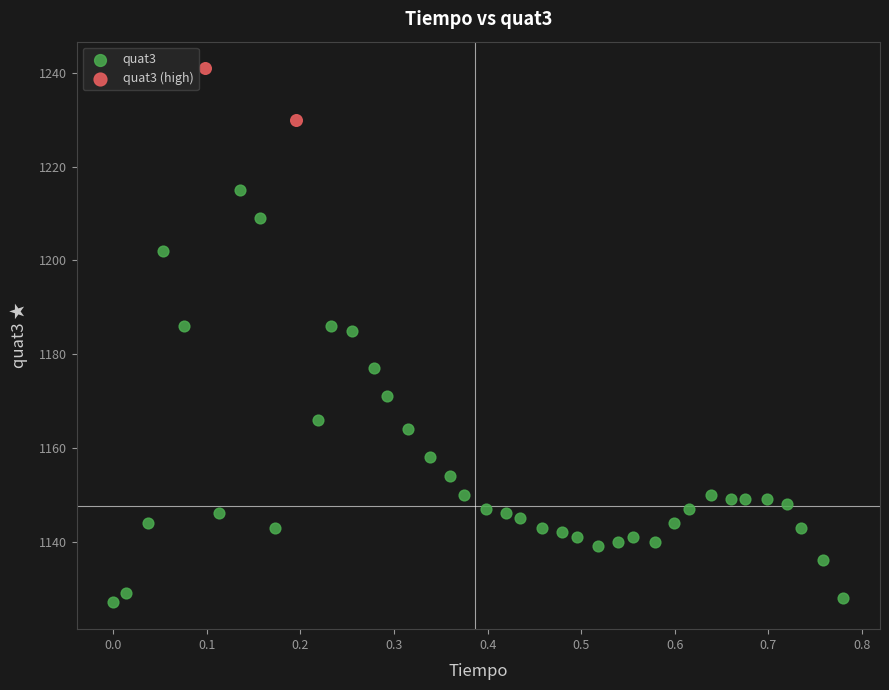

What are all the series names shown in the legend?

quat3, quat3 (high)